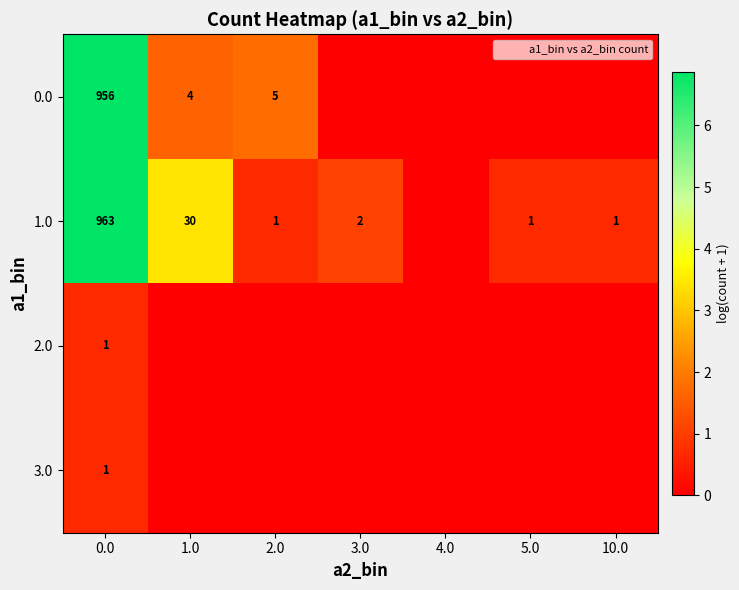

How many categories are shown in the chart?

7